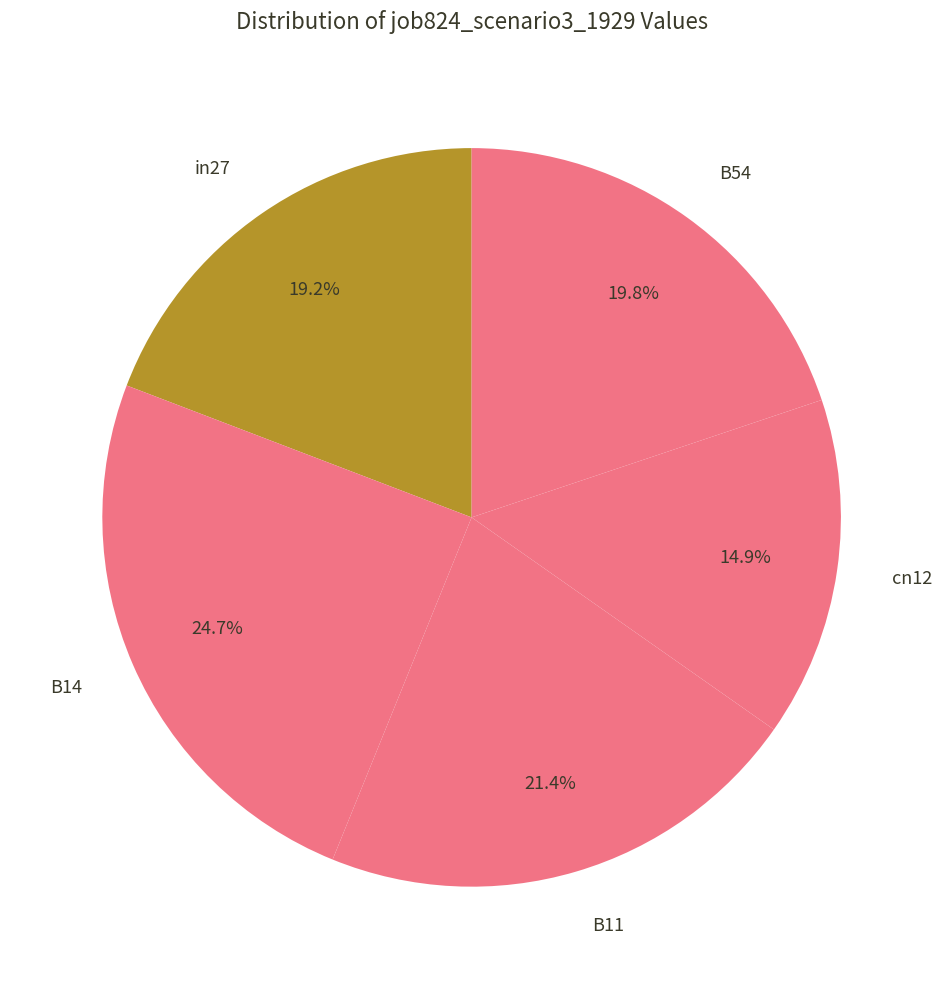

To the nearest percent, what is the average slice percentage?

20%